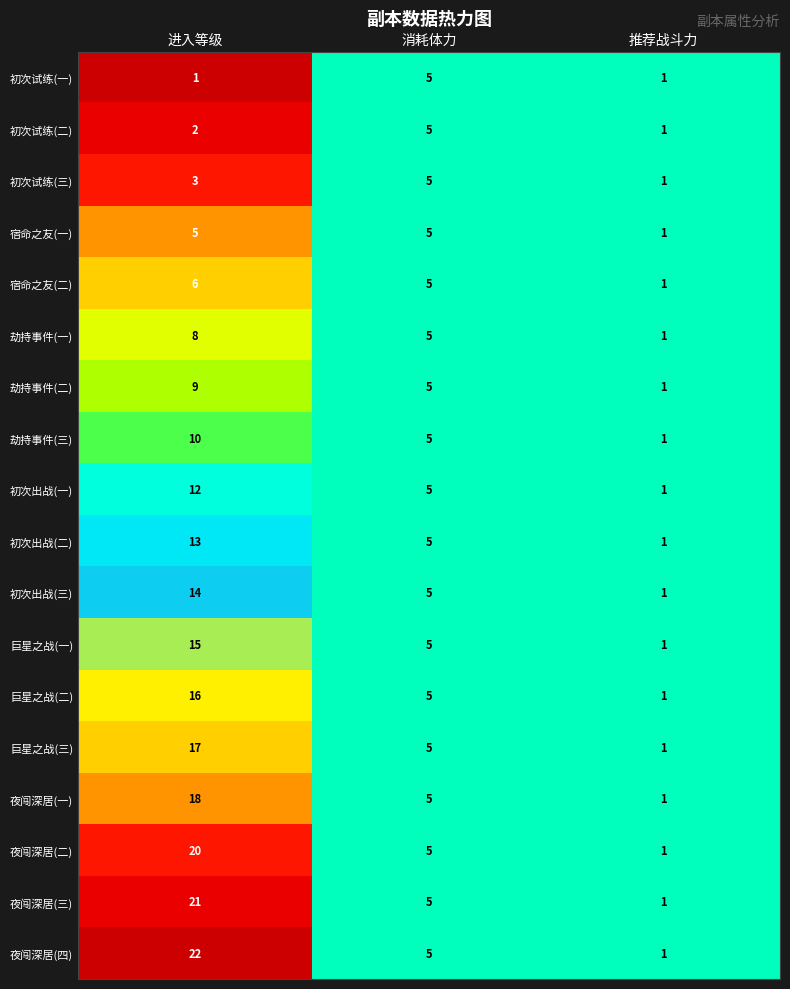

At which category is the sum across all series the highest?

进入等级